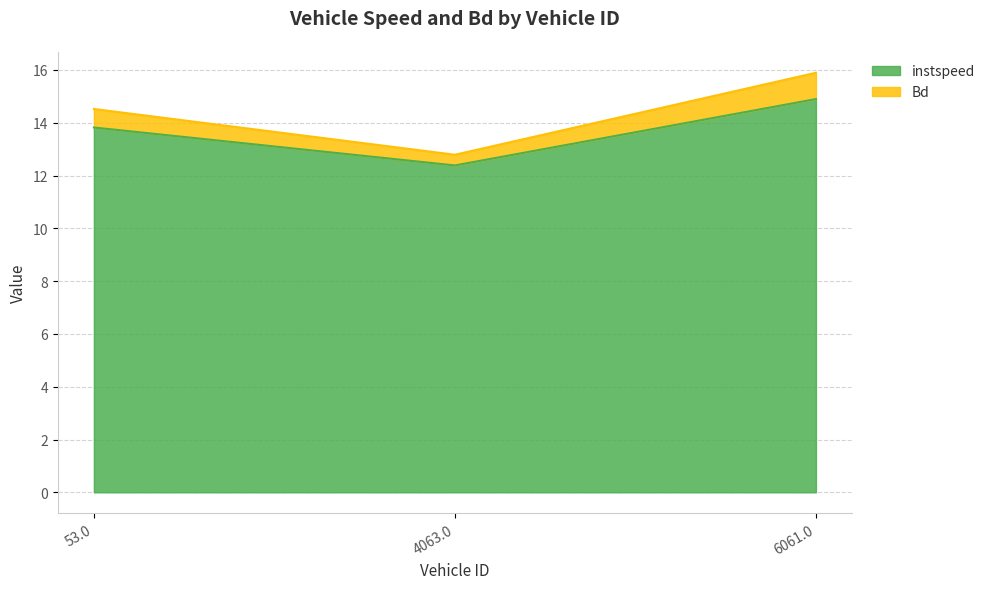

Where is Bd nearest to the value 14?

53.0